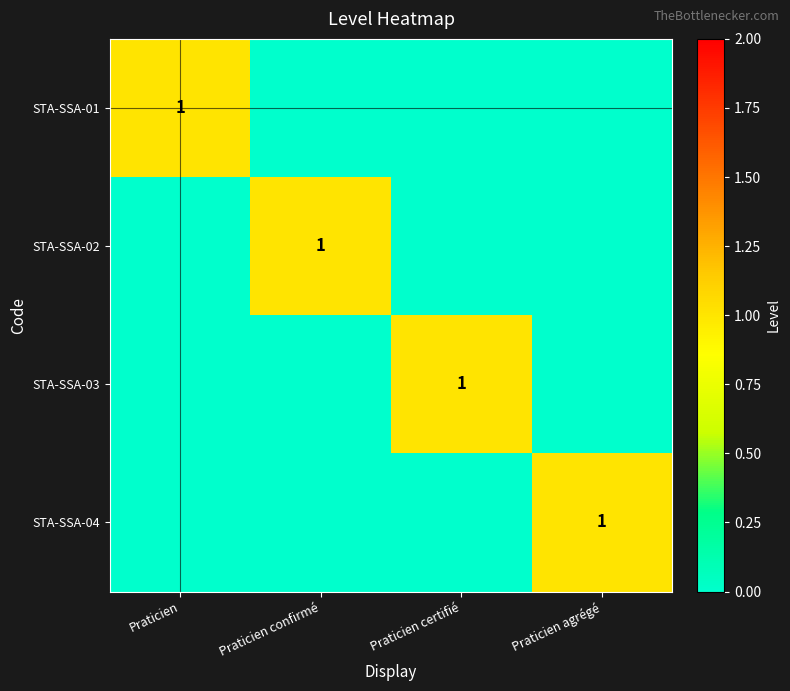

What is the difference between the maximum and minimum values in the STA-SSA-03 series?

1